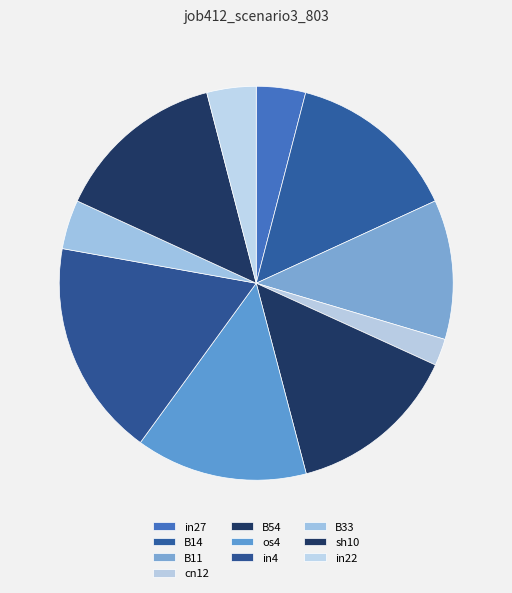

What is the largest slice in the pie chart?

in4